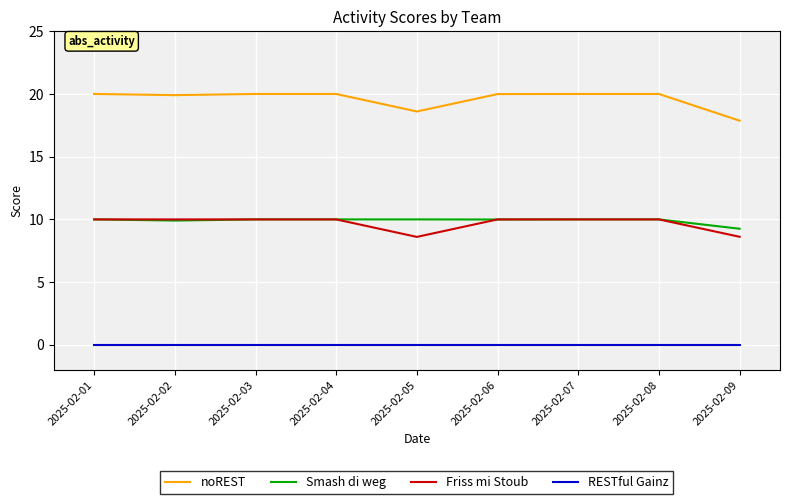

True or false: noREST and RESTful Gainz cross at least once.

False